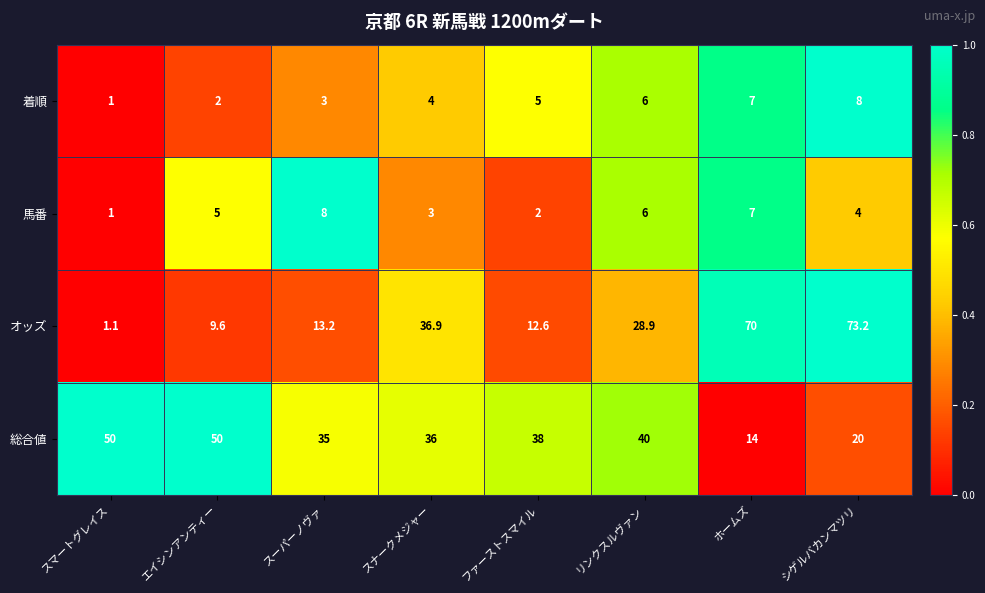

What is the minimum value shown in the chart?

1.0